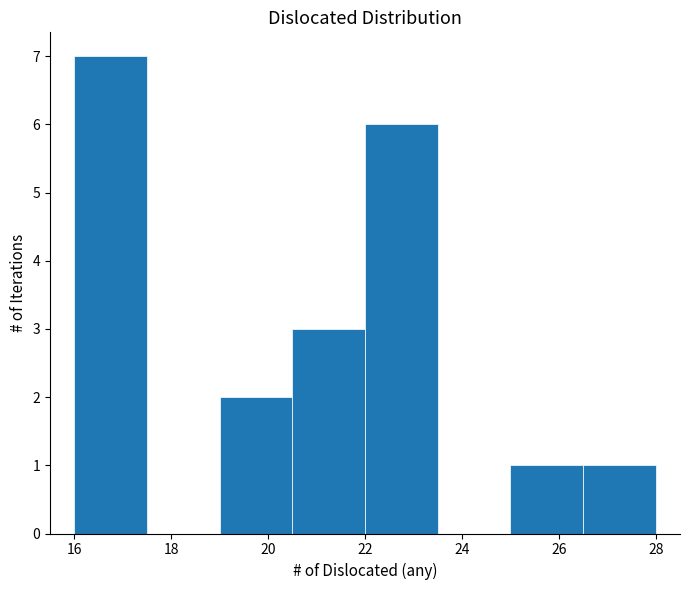

How tall is the bar that spans 19.0 to 20.5 on the x-axis? Neither the bar edges nor the heights are printed on the chart, so give them approximately, as read against the axes.

2